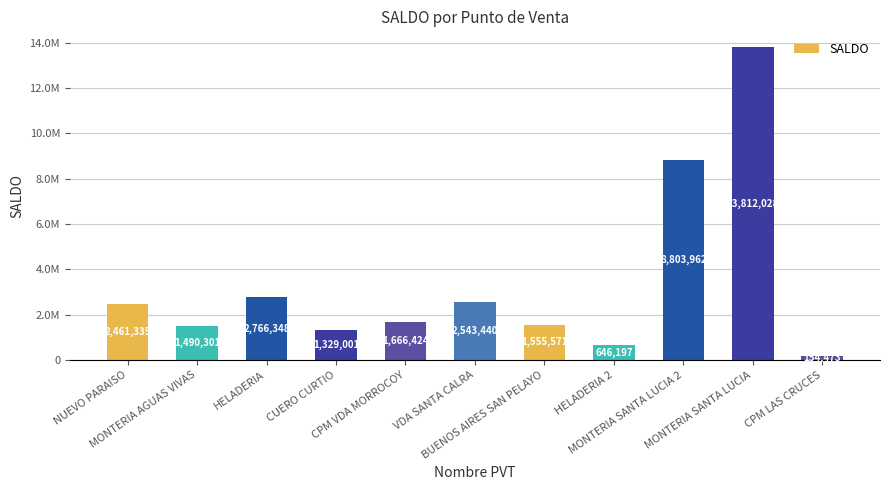

What position from the left is CPM VDA MORROCOY?

5